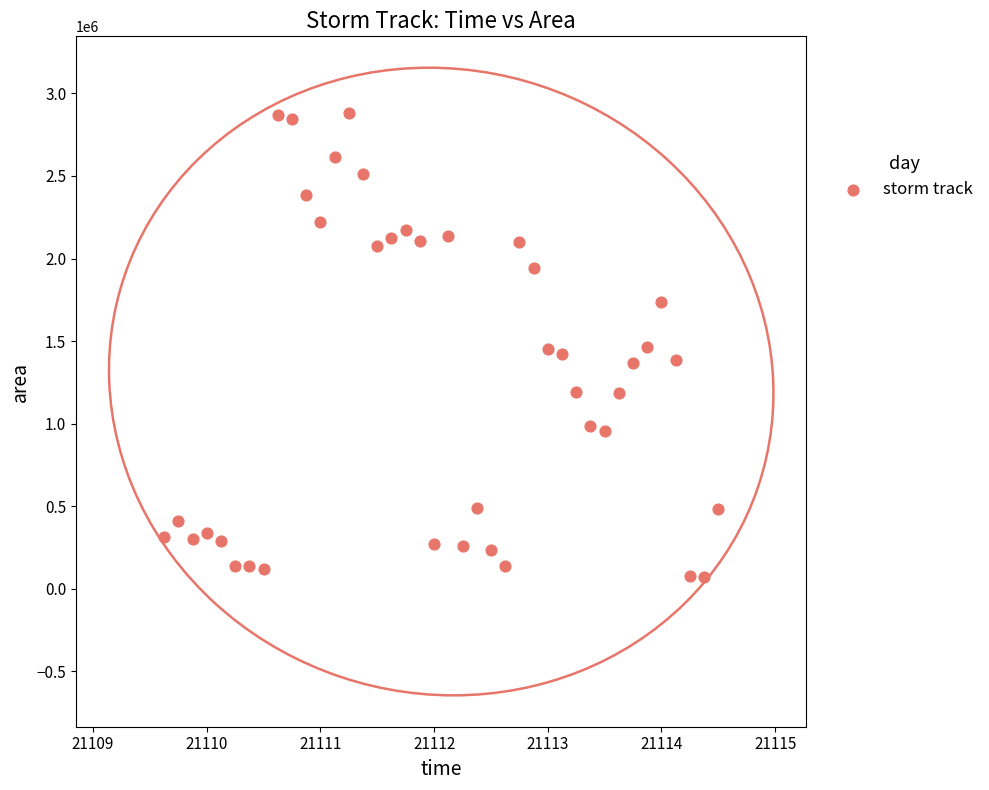

What is the range of Y values (max minus min)?

2811250